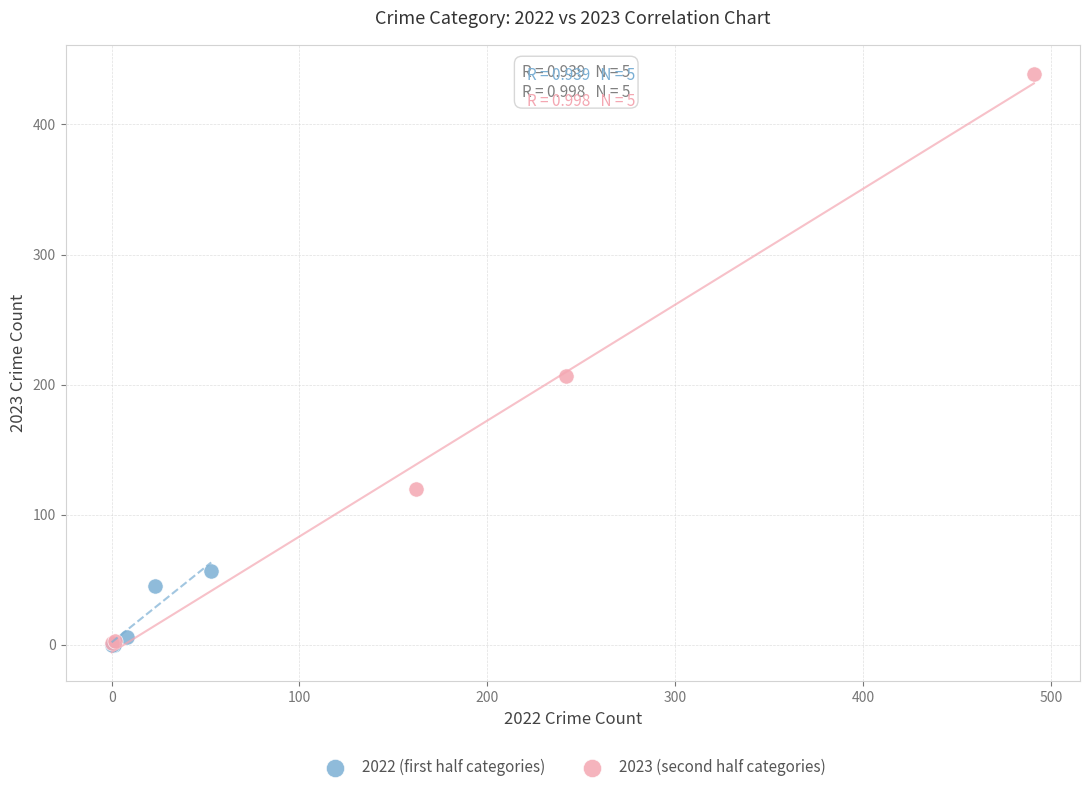

Which series has the widest spread of Y values?

2023 (second half categories)